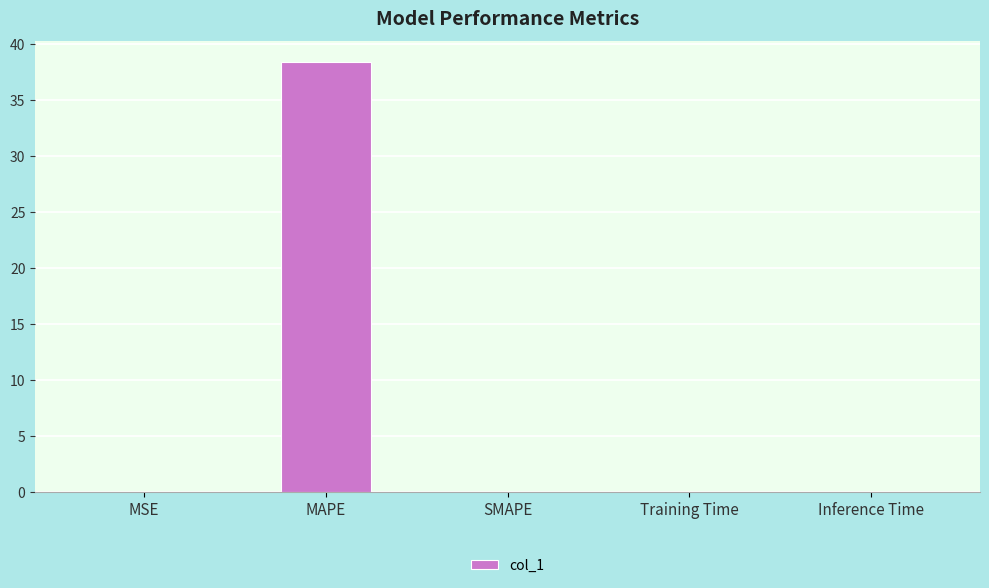

How many distinct data groups are displayed?

1